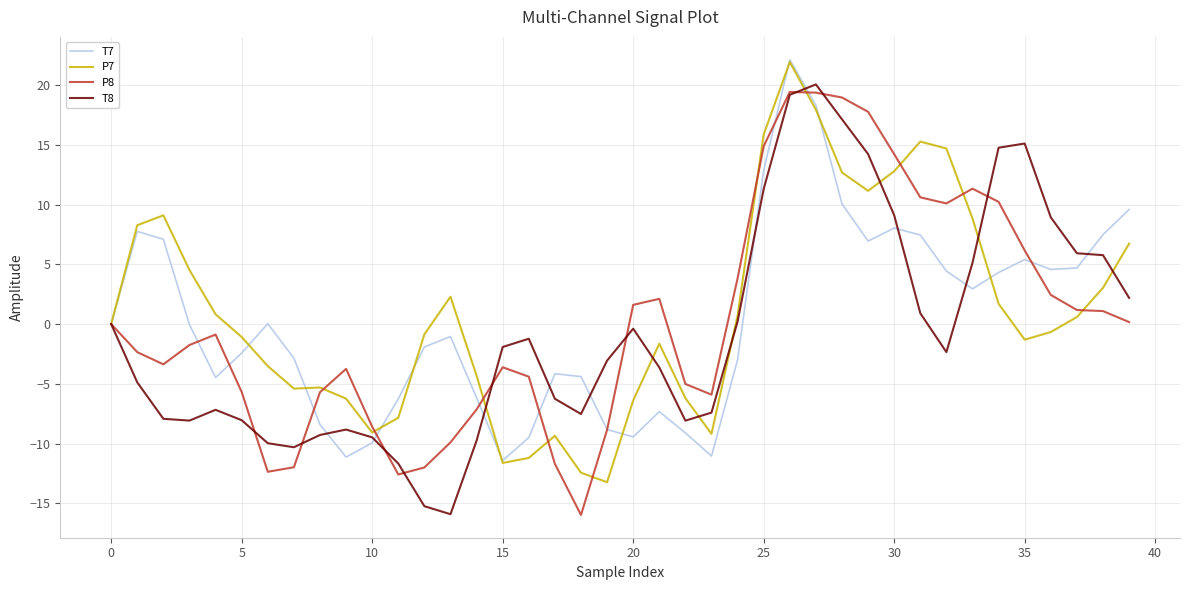

Which series has the largest range (max minus min)?

T8